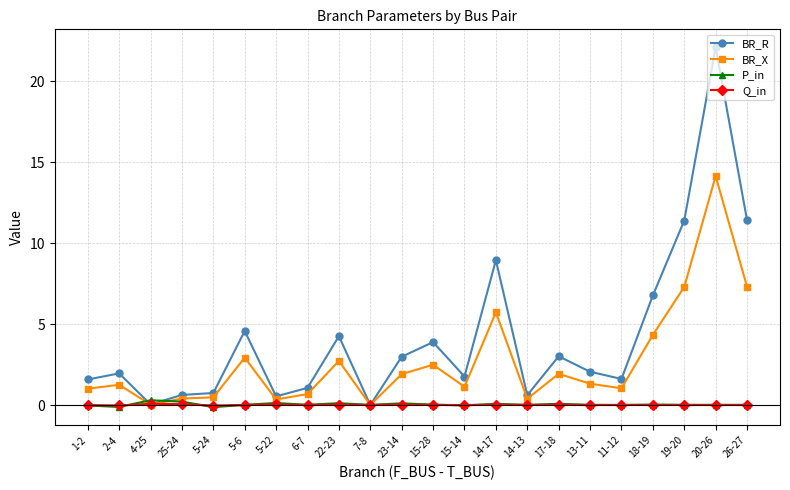

What is the sum of the BR_X values at 14-17 and 13-11?

7.0